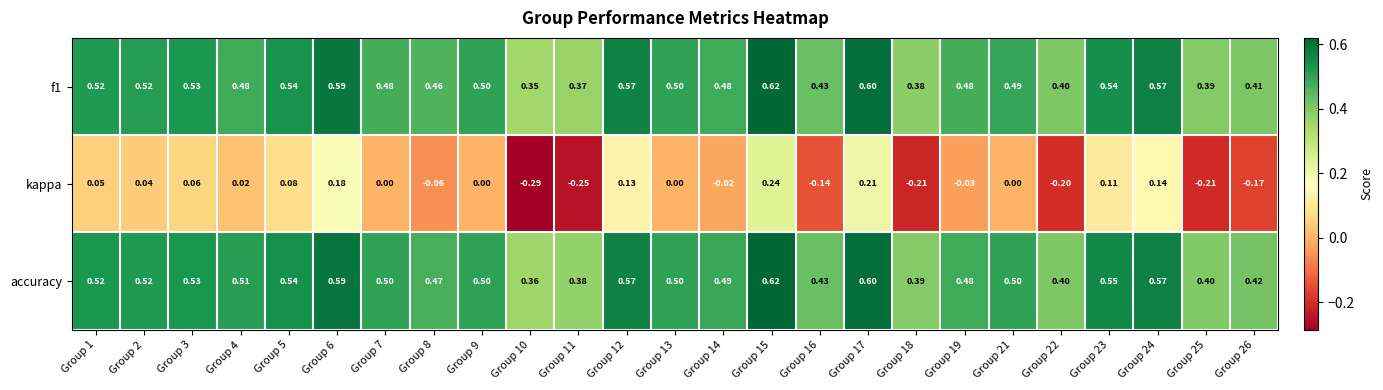

Is the value of kappa at Group 11 greater than the value of f1 at Group 3?

No